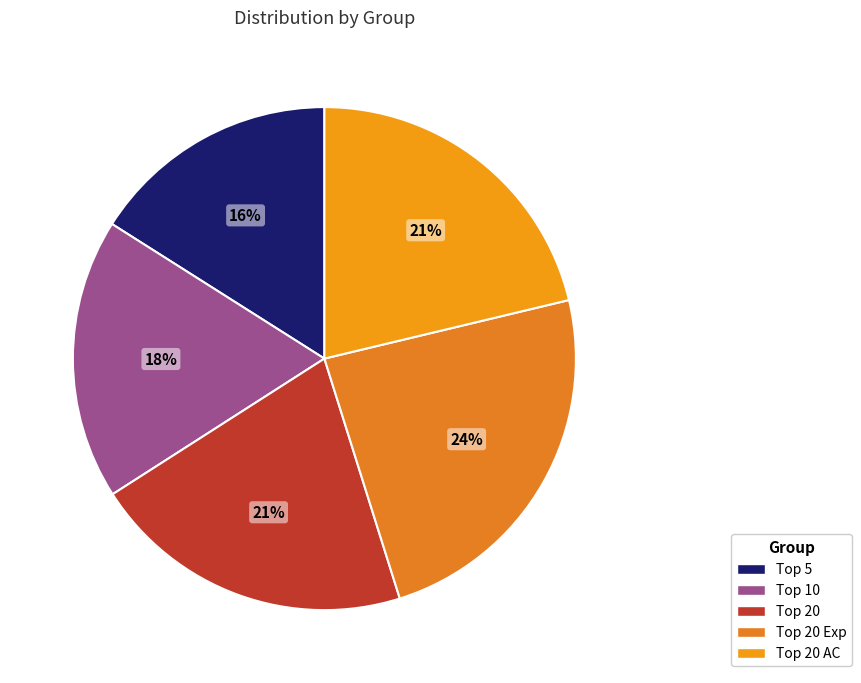

Rank the categories by value from highest to lowest.

Top 20 Exp, Top 20 AC, Top 20, Top 10, Top 5